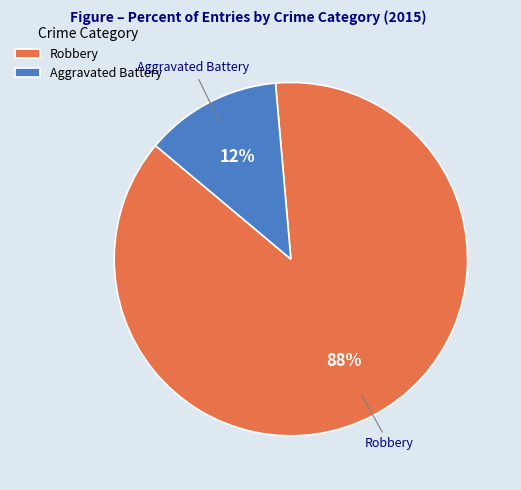

What percentage is the Aggravated Battery slice, to the nearest percent?

13%